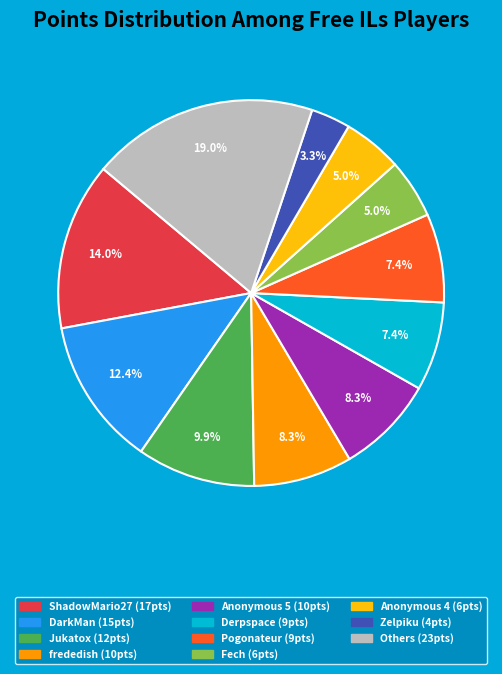

Is there any slice that represents more than half of the pie?

No